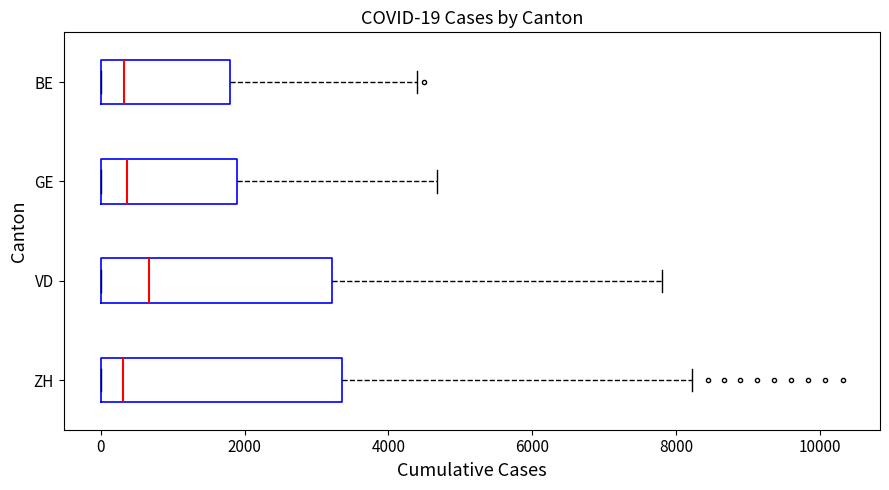

Which box has the furthest to the right median line?

VD